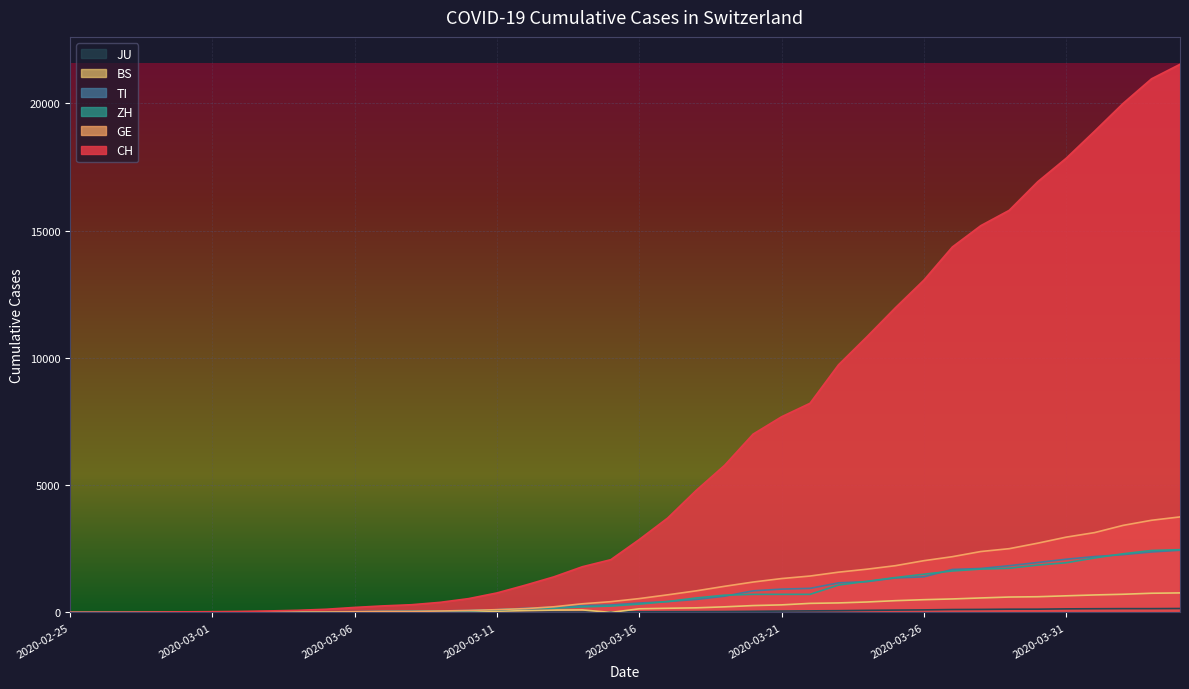

At which category is the sum across all series the highest?

2020-04-04